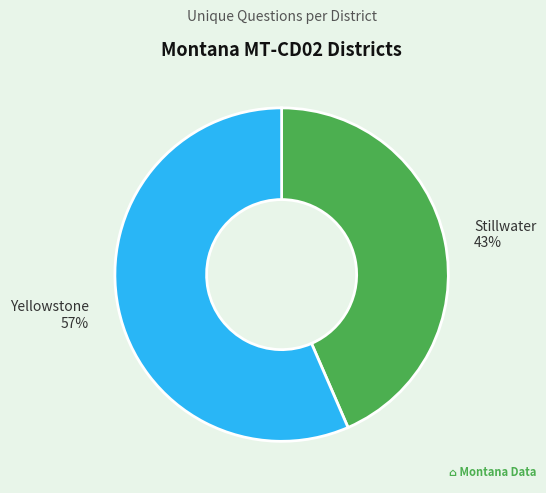

Is there a majority slice in this chart?

Yes